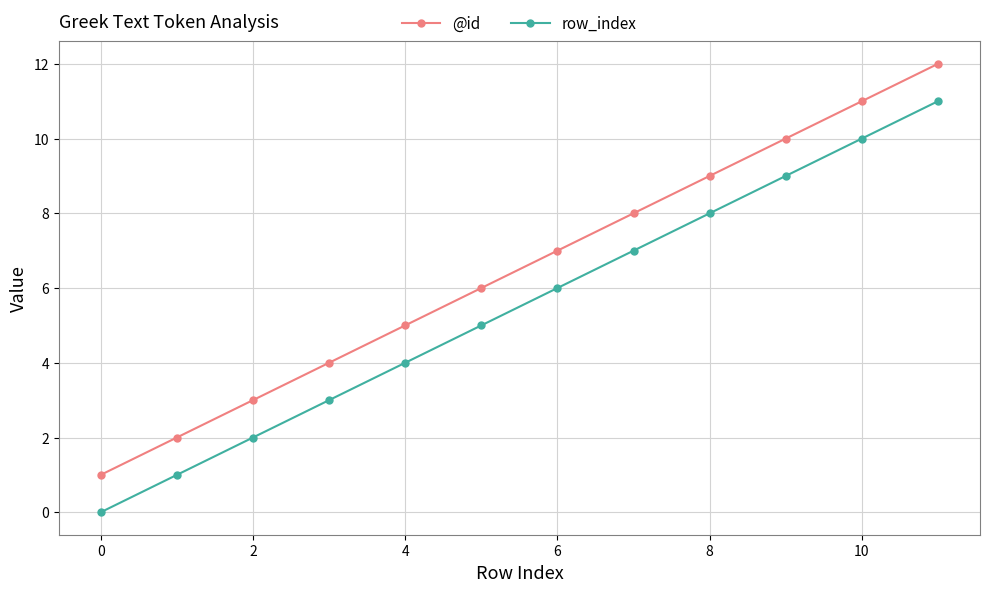

What is the value of the row_index point at the 8th from the left?

7